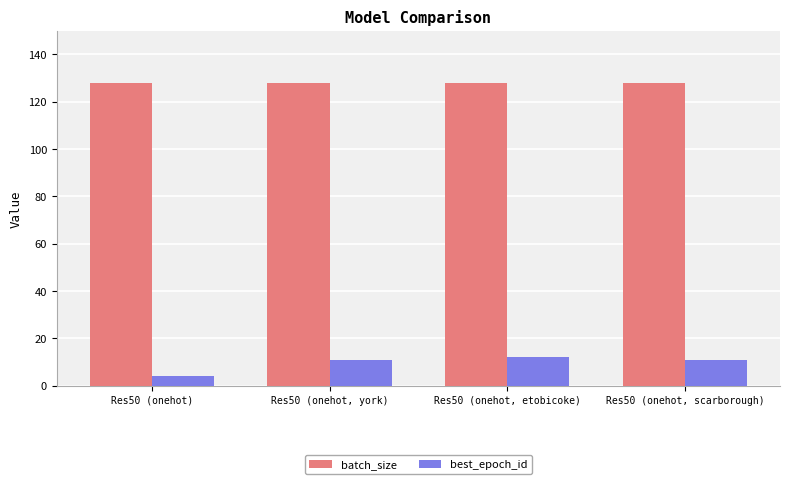

Reading left to right, what are all the values shown in this chart?

batch_size: Res50 (onehot)=128	Res50 (onehot, york)=128	Res50 (onehot, etobicoke)=128	Res50 (onehot, scarborough)=128
best_epoch_id: Res50 (onehot)=4	Res50 (onehot, york)=11	Res50 (onehot, etobicoke)=12	Res50 (onehot, scarborough)=11